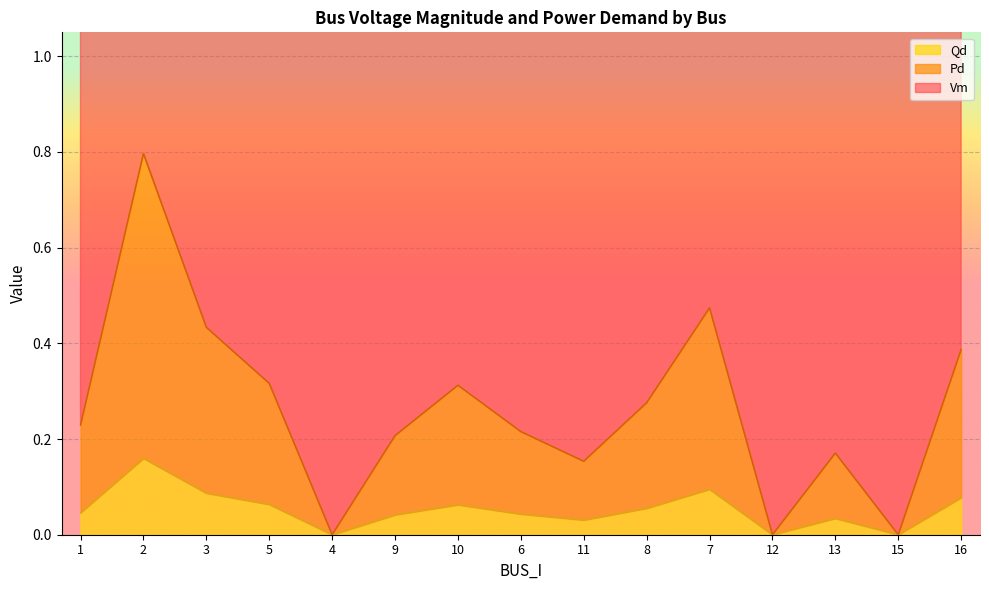

True or false: Qd has a value of 0.1 at 7.

True